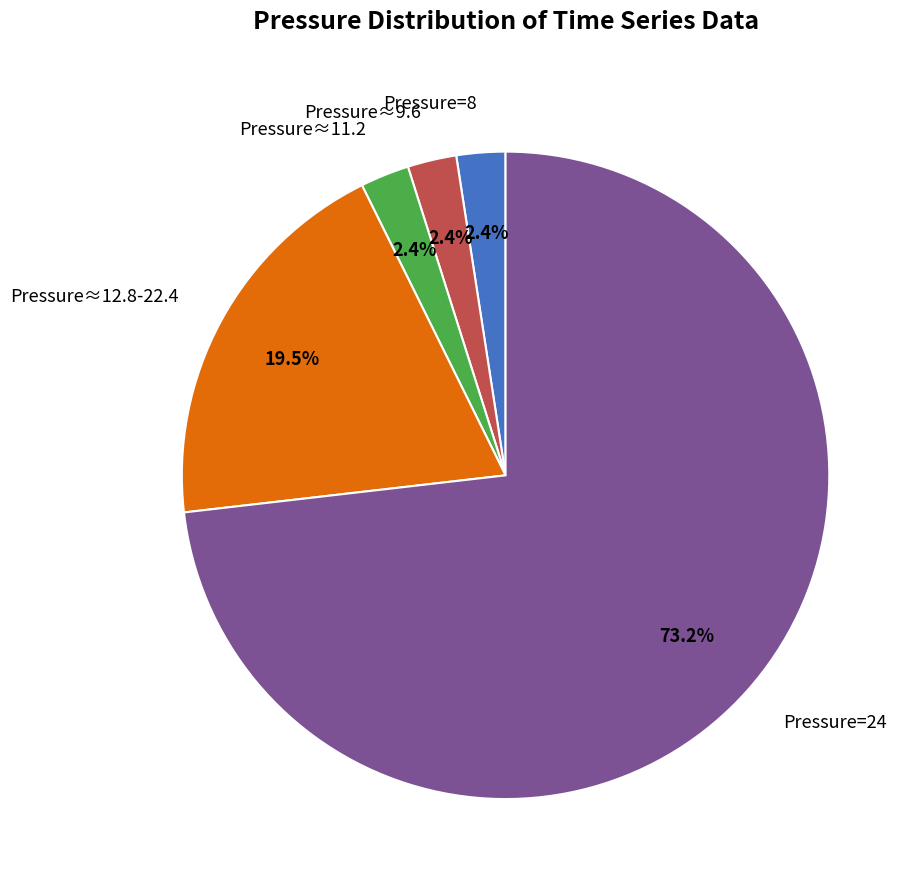

What is the ratio of the value at Pressure=8 to the value at Pressure≈9.6?

1.0